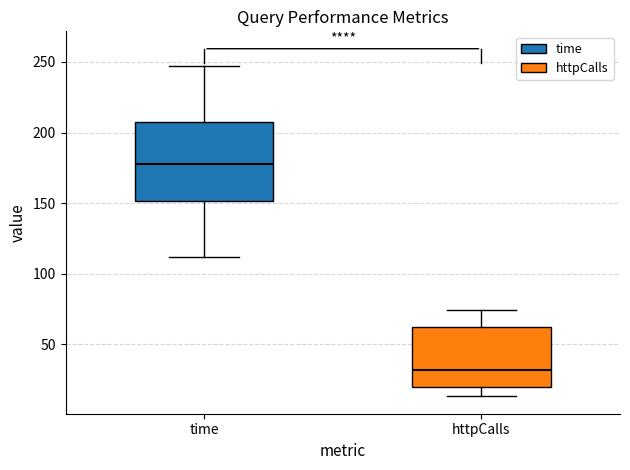

Reading left to right, read every box against the y-axis: the position of its median line, the range the box covers, and the ends of its whiskers. The values are not printed on the chart, so give them approximately, as read against the axis.

time: median 180, box 150 to 205, whiskers 110 to 245
httpCalls: median 30, box 20 to 60, whiskers 15 to 75